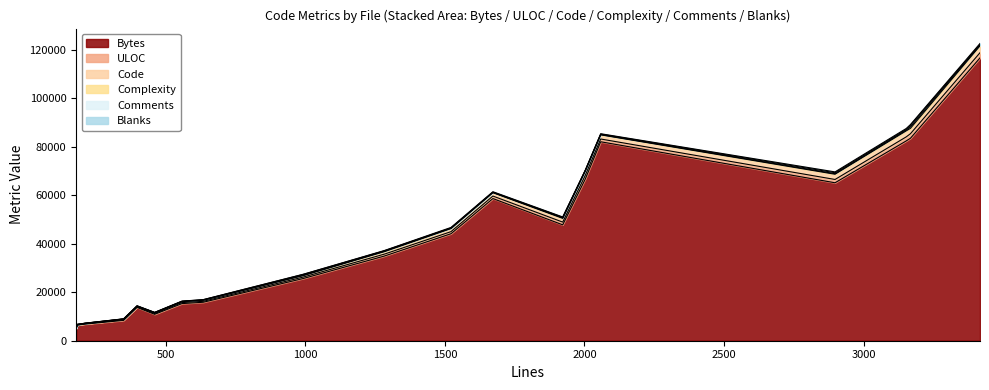

True or false: Comments has a value of 52 at print-vqp.c.

False